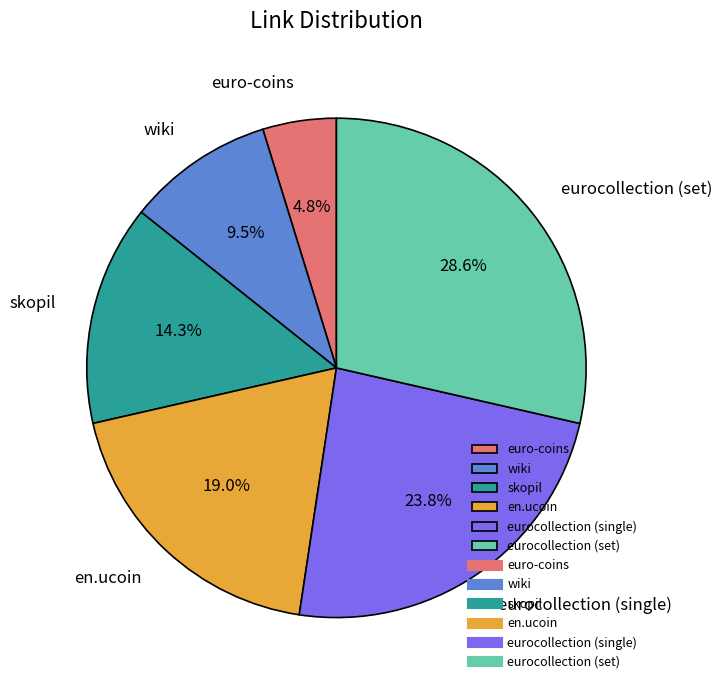

To the nearest percent, what is the difference between the largest and smallest slice percentages?

24%